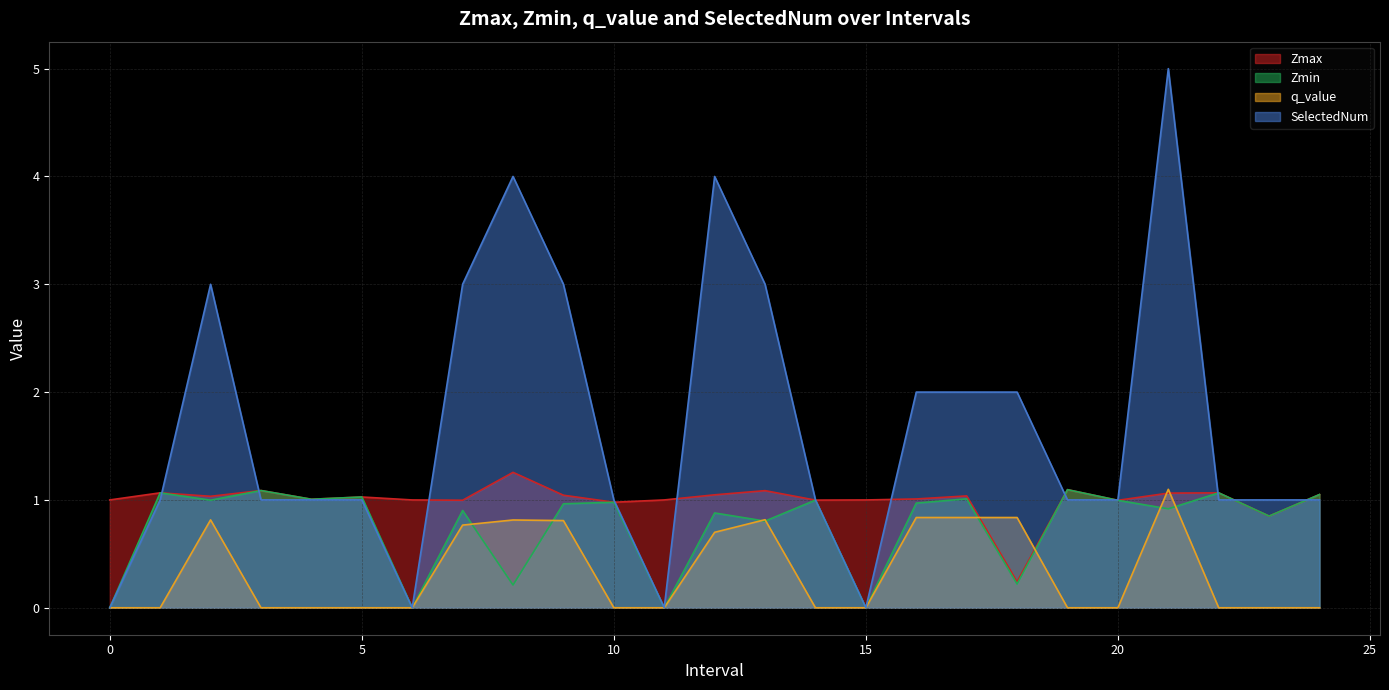

True or false: Zmax has more than 1 interior local peaks.

True